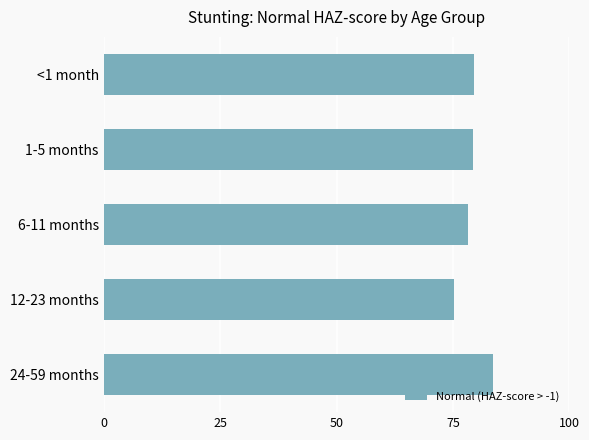

Reading bottom to top, extract all data points from this chart.

24-59 months=83.7	12-23 months=75.3	6-11 months=78.3	1-5 months=79.4	<1 month=79.4